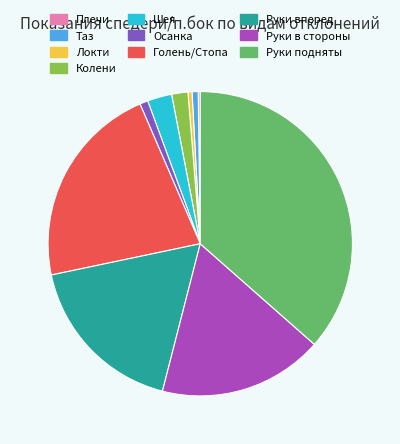

Is the sum of Локти and Руки подняты greater than half?

No